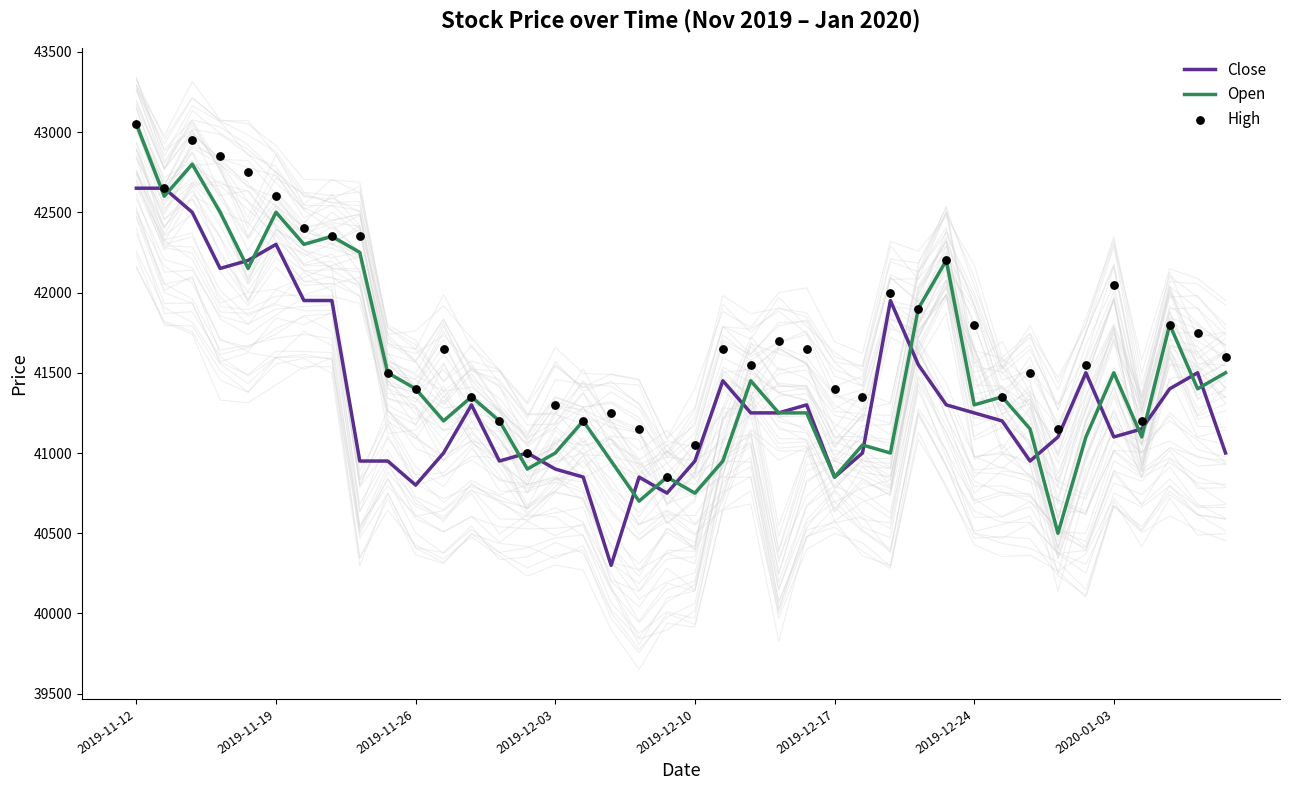

At which category is the sum across all series the highest?

2019-11-12